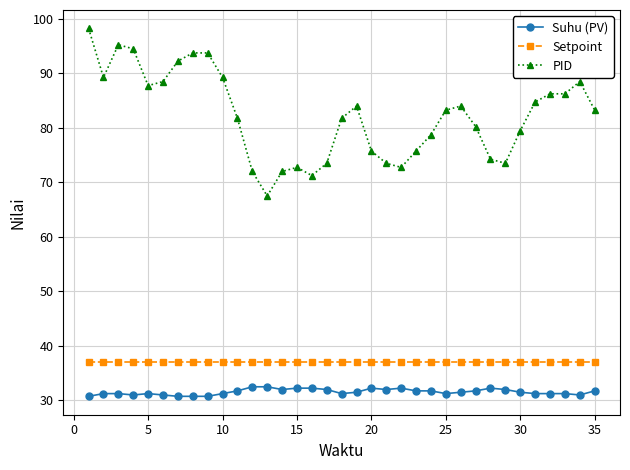

Which series has the largest range (max minus min)?

PID